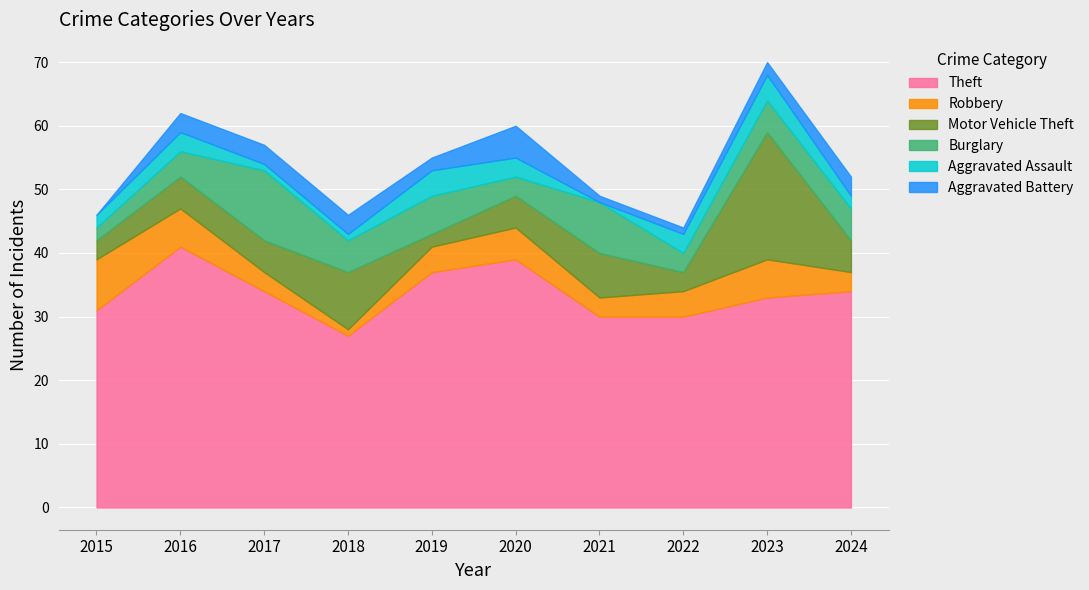

How many values in Aggravated Assault are above zero?

9